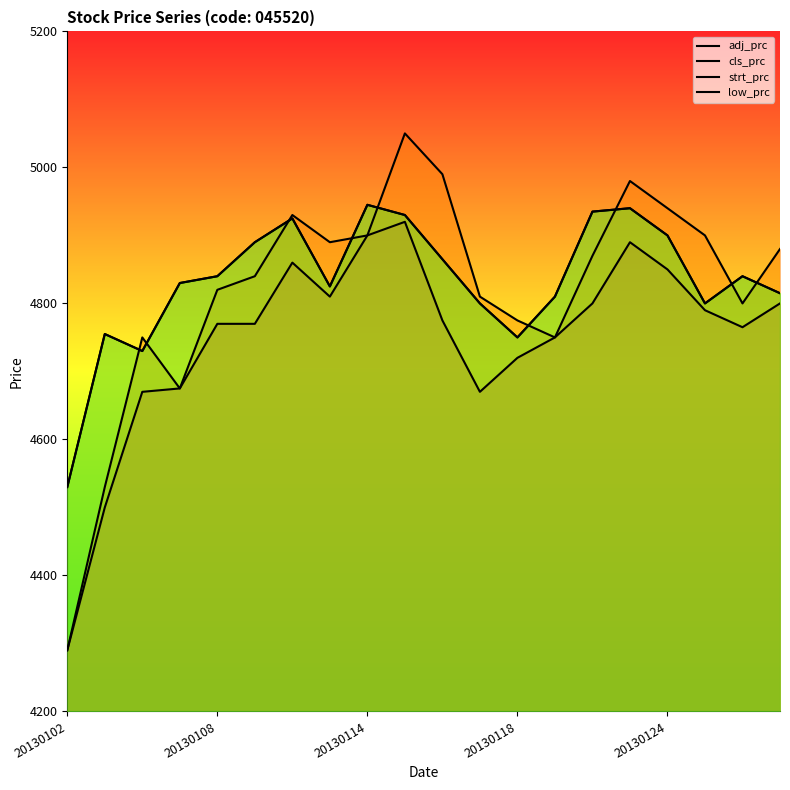

Where is cls_prc nearest to the value 4737?

20130114